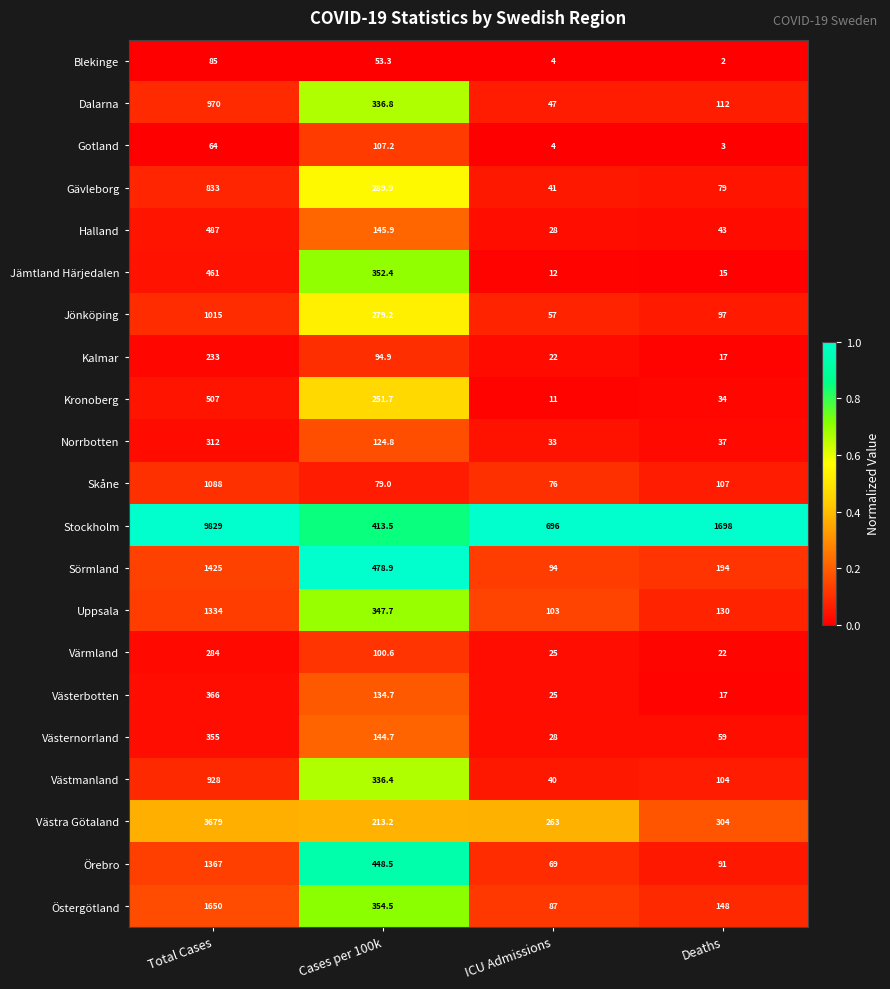

Count the number of data series in this chart.

21